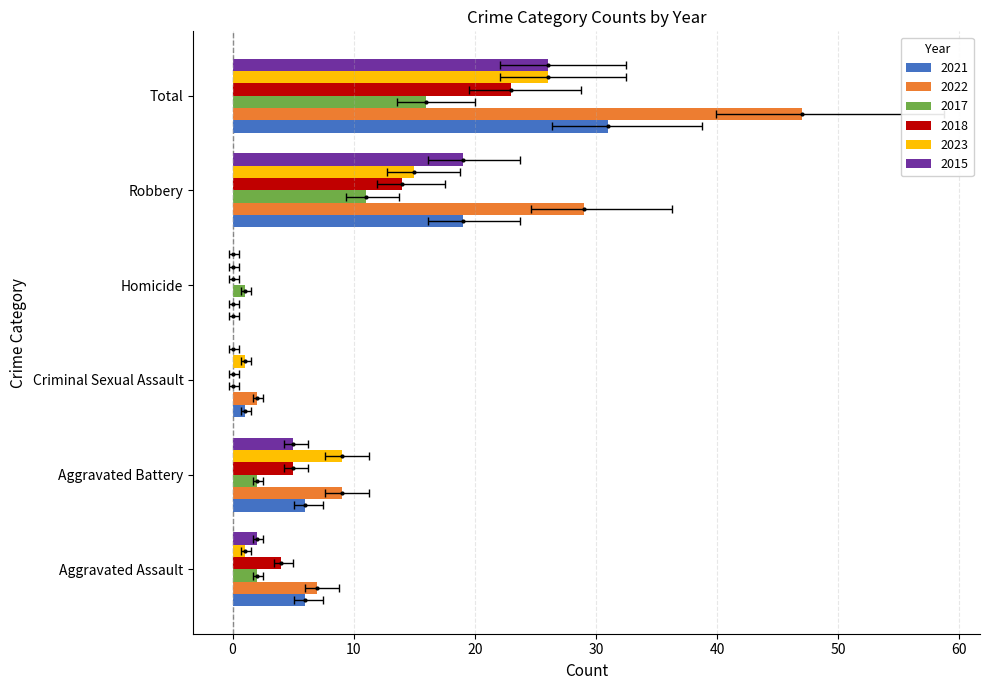

Where does the 2018 series first go above 5?

Robbery